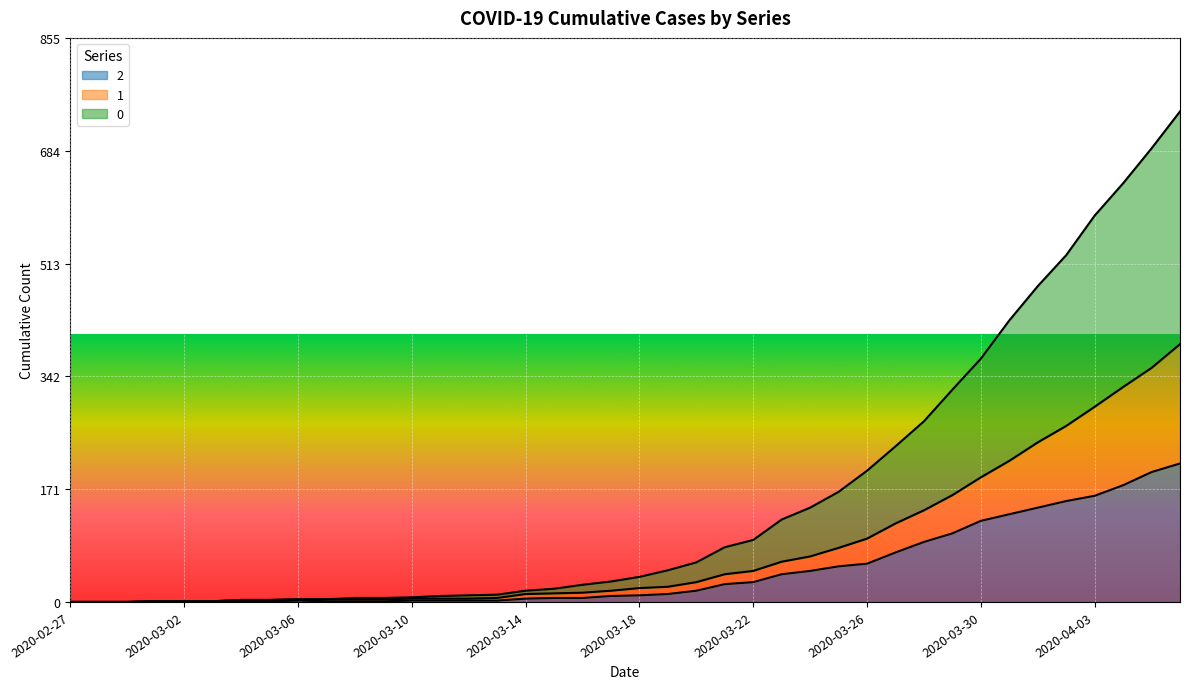

What is the sum of the 1 values at 2020-03-13 and 2020-03-05?

9